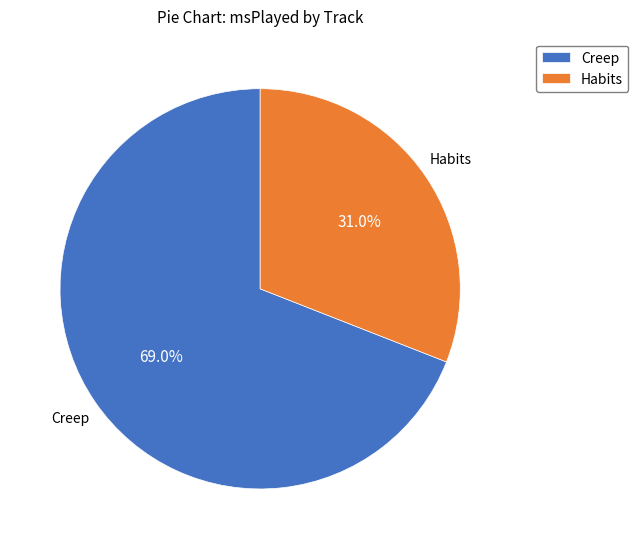

Rank the categories by value from highest to lowest.

Creep, Habits